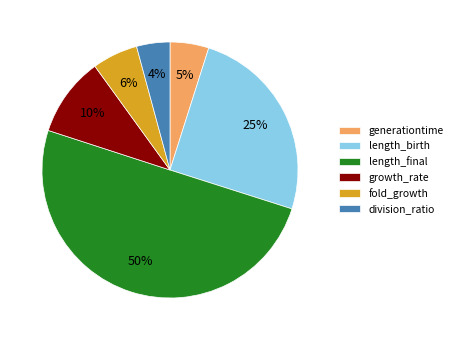

True or false: generationtime accounts for 13% of the total.

False